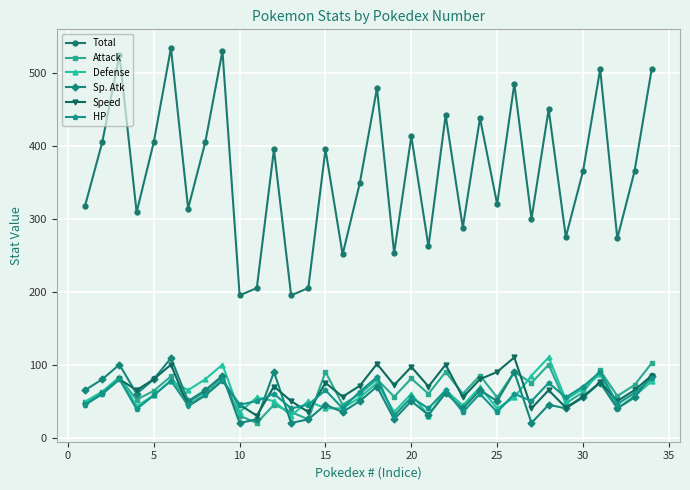

Does the chart display data point markers on the line(s)?

Yes